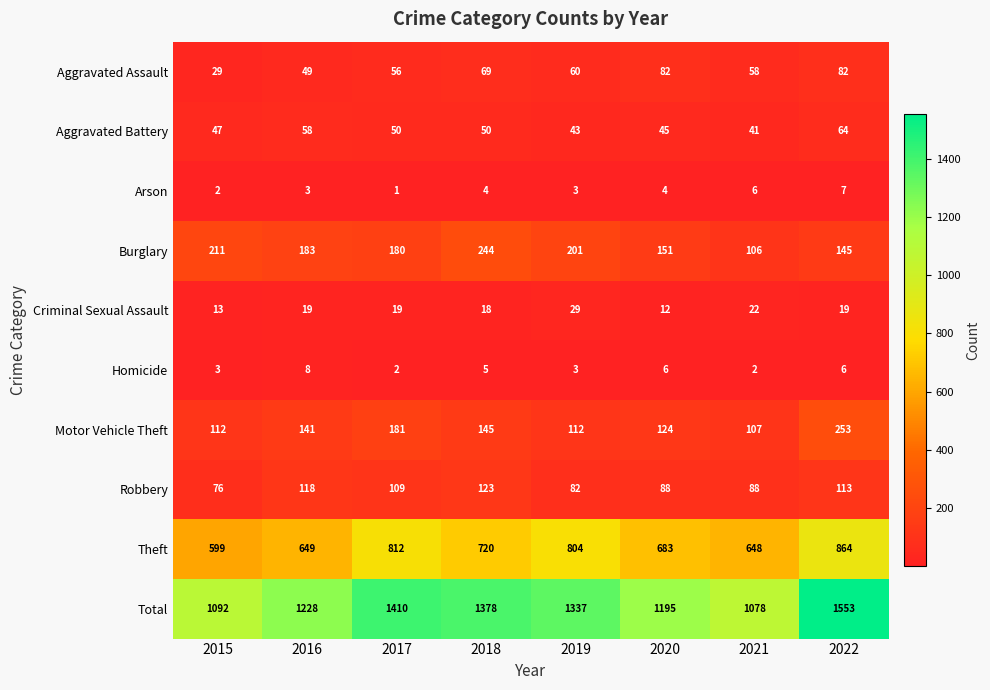

True or false: Criminal Sexual Assault has a value of 8 at 2015.

False